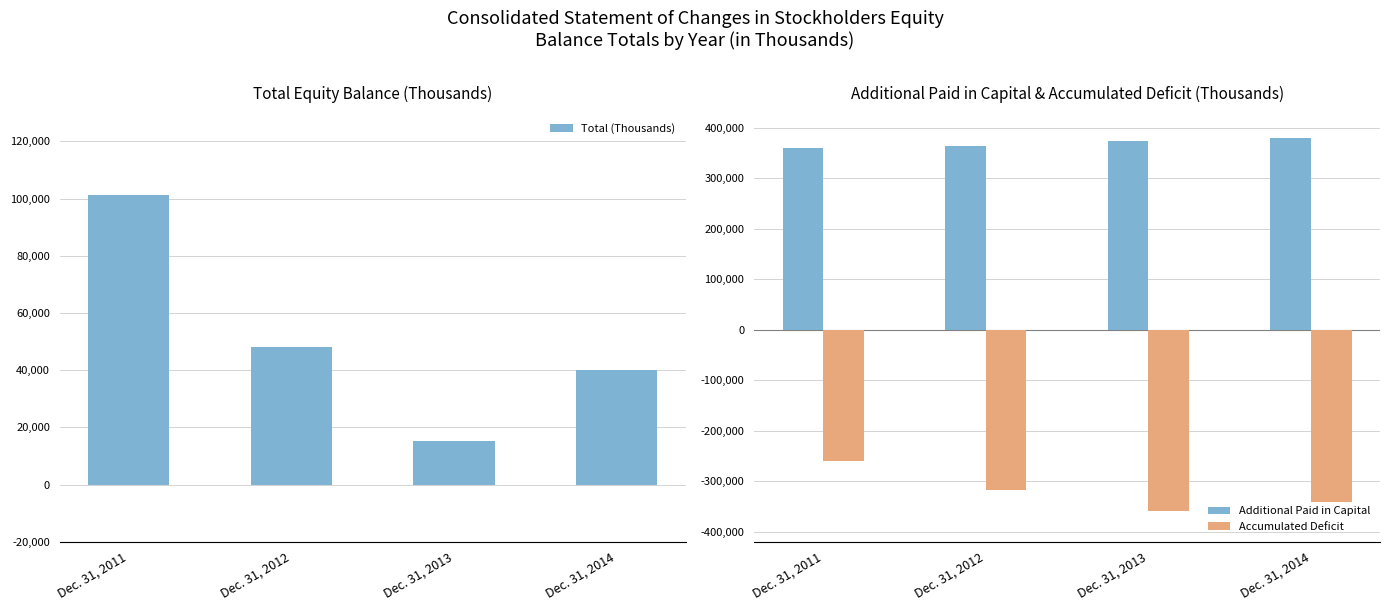

Reading right to left, what are all the values shown in this chart?

Total (Thousands): 40200	15368	48096	101224
Additional Paid in Capital: 380091	373418	363471	359750
Accumulated Deficit: -340873	-359023	-316332	-259476